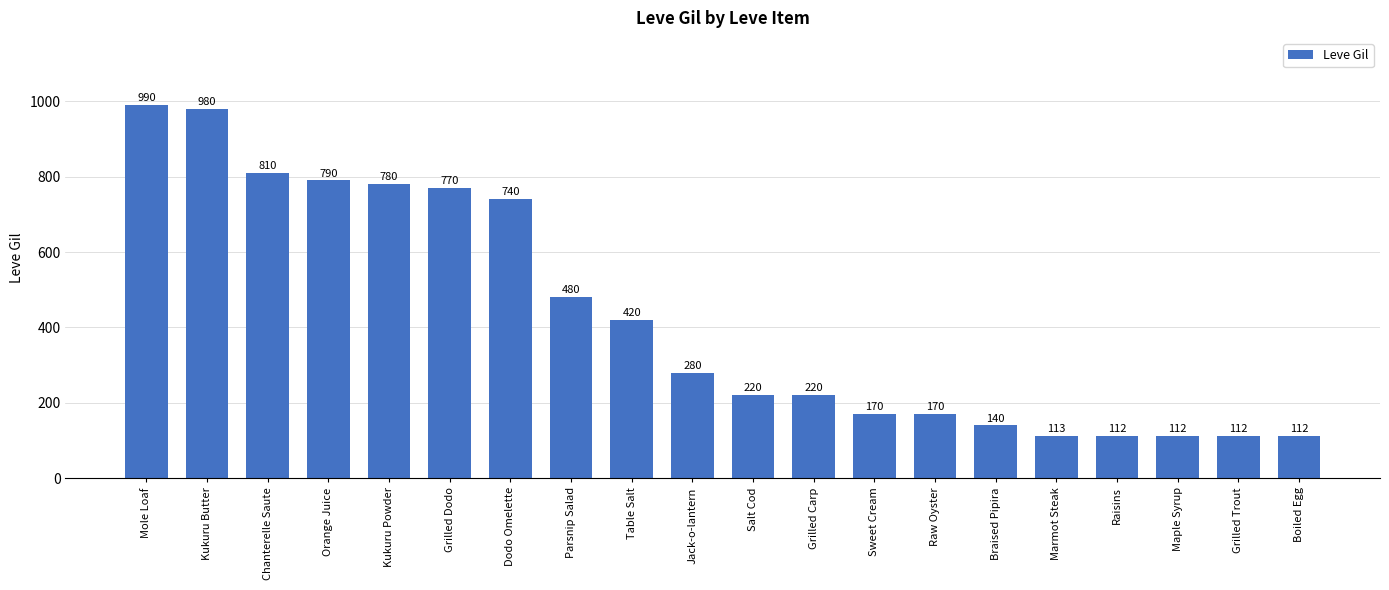

Reading left to right, what are all the values shown in this chart?

990	980	810	790	780	770	740	480	420	280	220	220	170	170	140	113	112	112	112	112